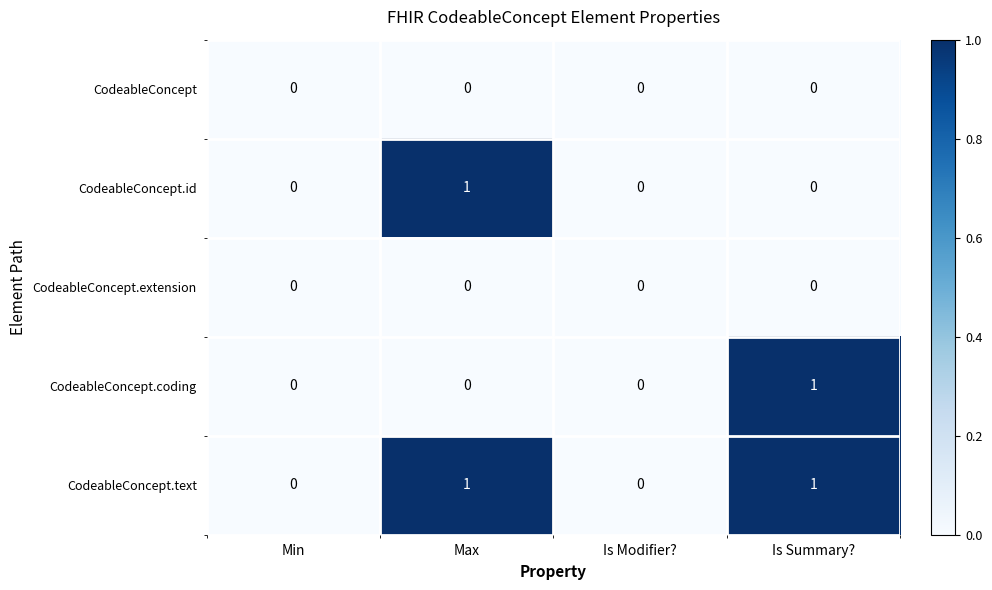

Reading right to left, transcribe all the data shown in this chart.

CodeableConcept: Is Summary?=0	Is Modifier?=0	Max=0	Min=0
CodeableConcept.id: Is Summary?=0	Is Modifier?=0	Max=1	Min=0
CodeableConcept.extension: Is Summary?=0	Is Modifier?=0	Max=0	Min=0
CodeableConcept.coding: Is Summary?=1	Is Modifier?=0	Max=0	Min=0
CodeableConcept.text: Is Summary?=1	Is Modifier?=0	Max=1	Min=0